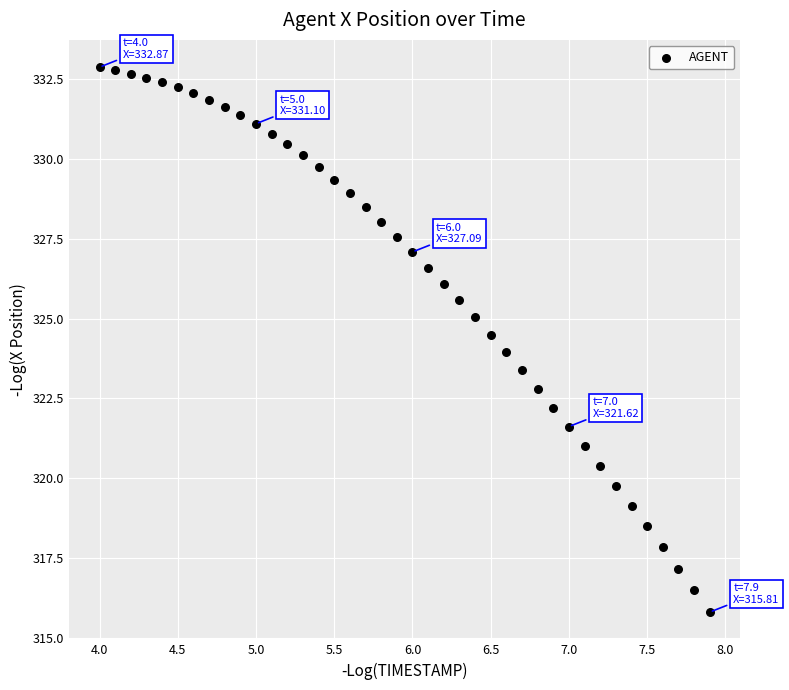

What is the range of X values (max minus min)?

3.9